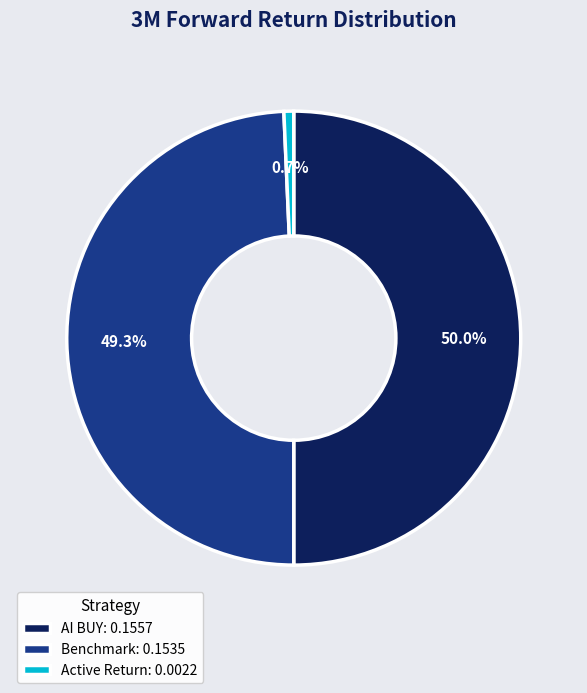

Combined, what portion of the pie is Benchmark and AI BUY?

99.3%